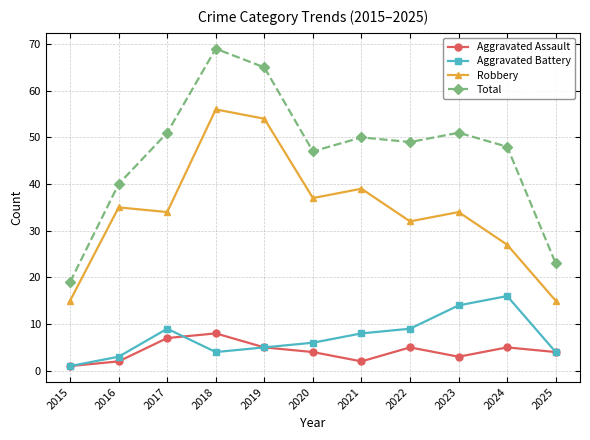

Is it true that Robbery equals 21 at 2025?

False